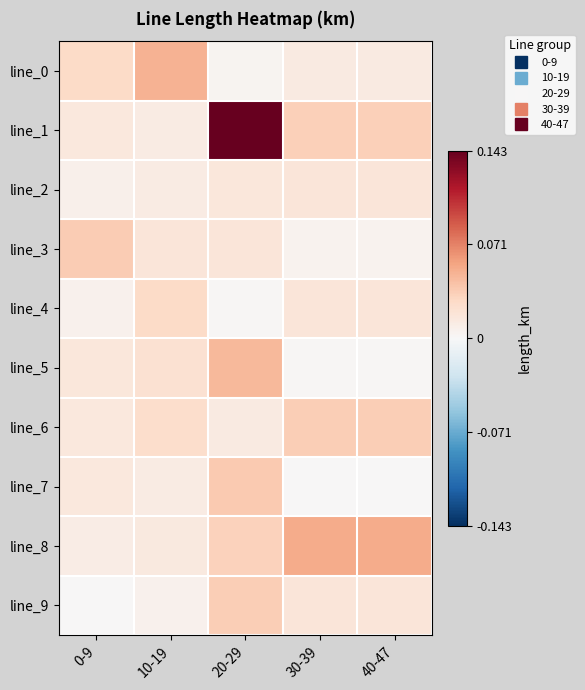

What is the total value across all series at 30-39?

0.2